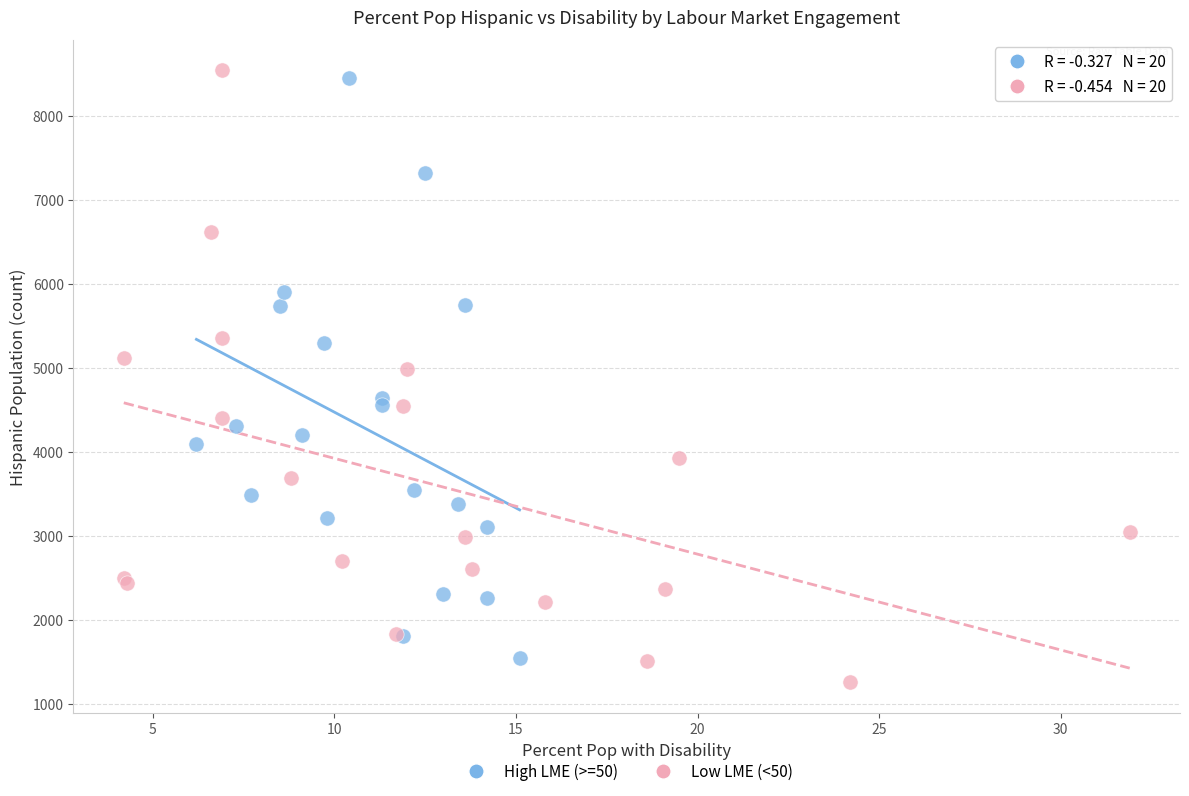

What are all the series names shown in the legend?

High LME (>=50), Low LME (<50)